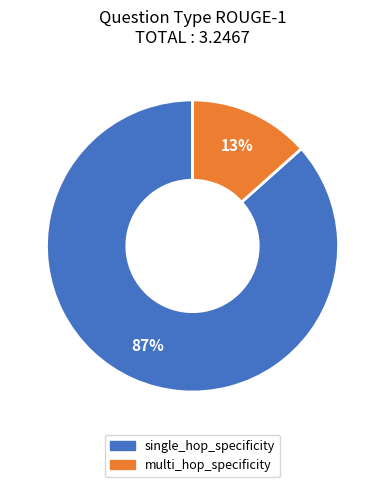

Rank the categories by value from lowest to highest.

multi_hop_specificity, single_hop_specificity